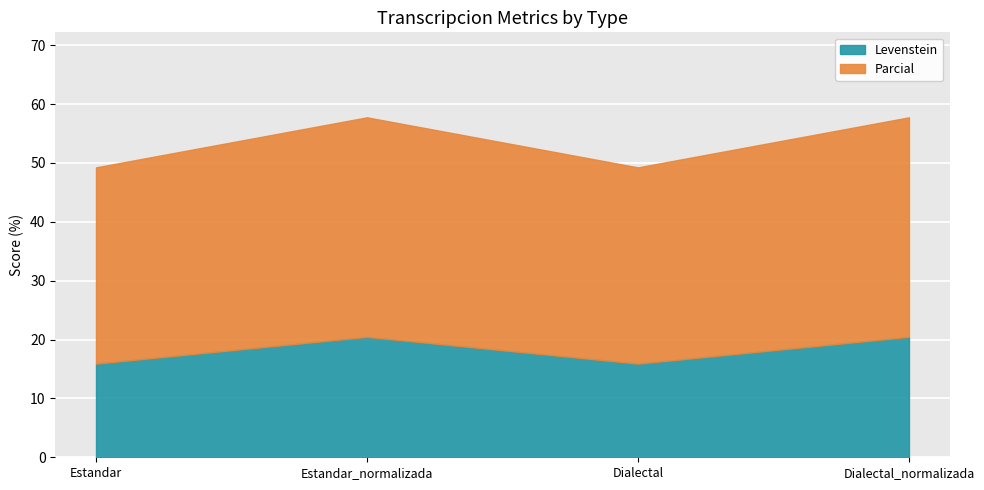

Reading left to right, what are all the values shown in this chart?

Levenstein: 15.9	20.5	15.9	20.5
Parcial: 33.3	37.3	33.3	37.3